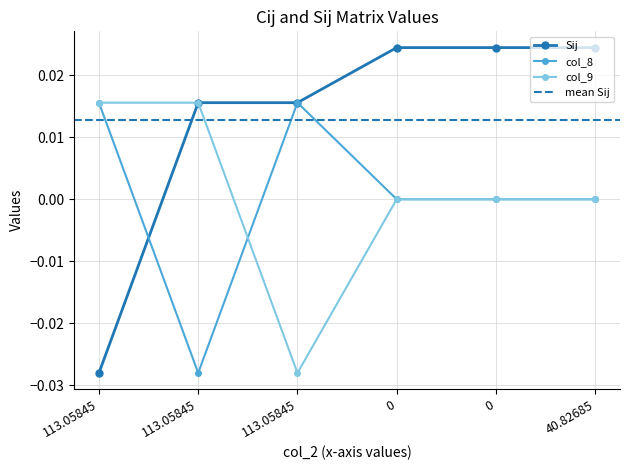

What is the label of the 6th point from the left?

40.82685